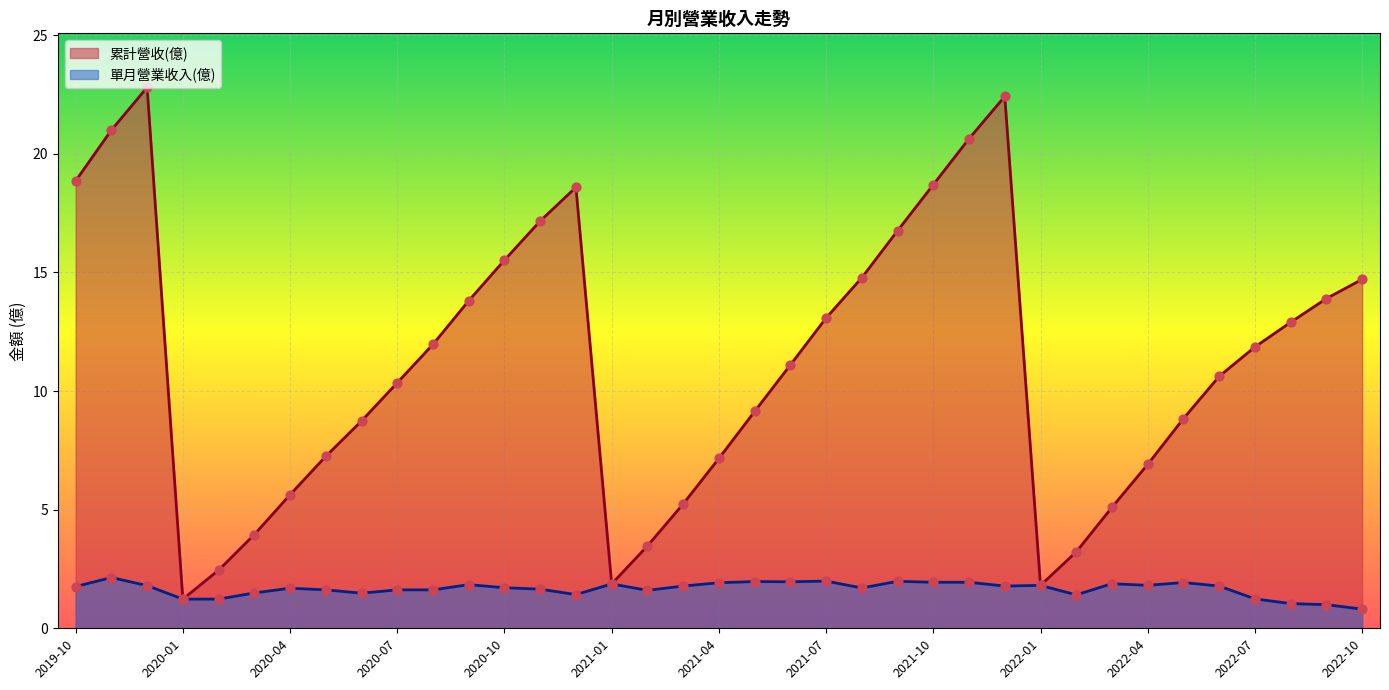

What are all the series names shown in the legend?

累計營收(億), 單月營業收入(億)